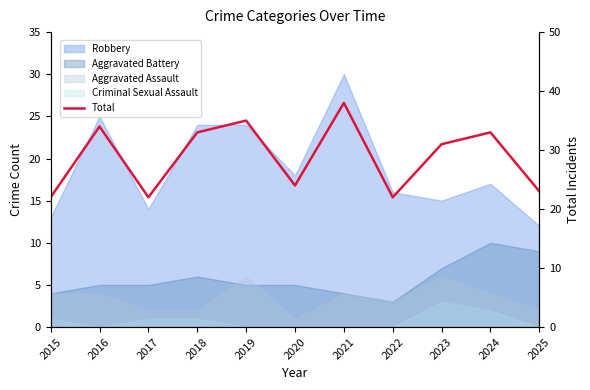

Approximately how many times larger is the value at 2016 compared to 2023?

1.1